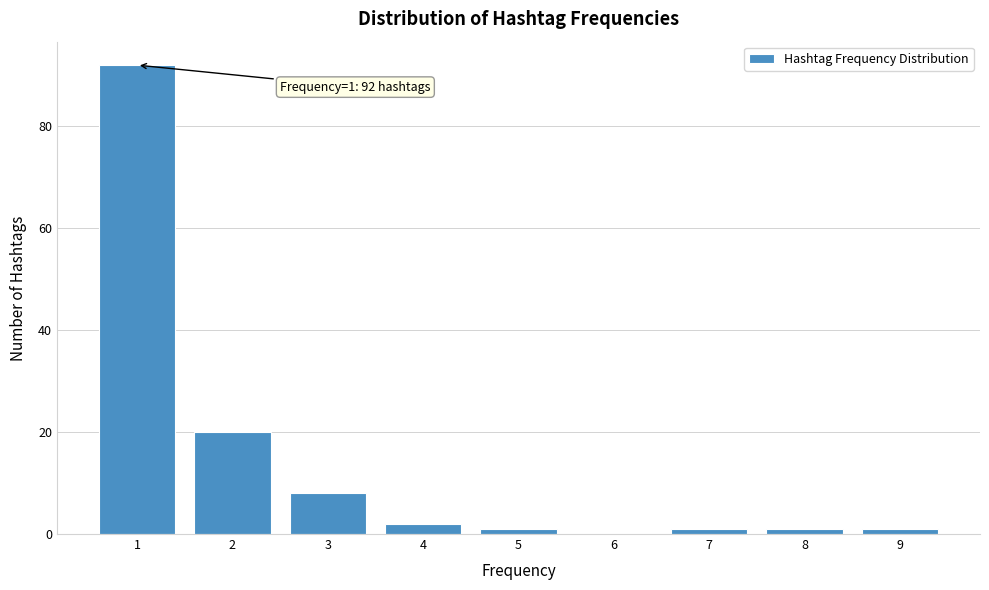

Reading left to right, what are all the values shown in this chart?

1=92	2=20	3=8	4=2	5=1	6=0	7=1	8=1	9=1